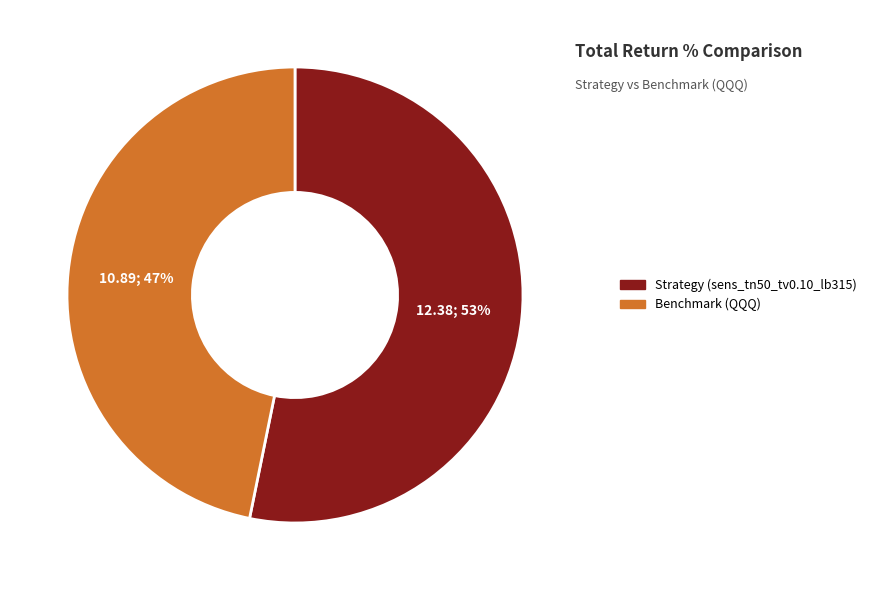

The Strategy (sens_tn50_tv0.10_lb315) slice represents 53% of the pie. True or false?

True